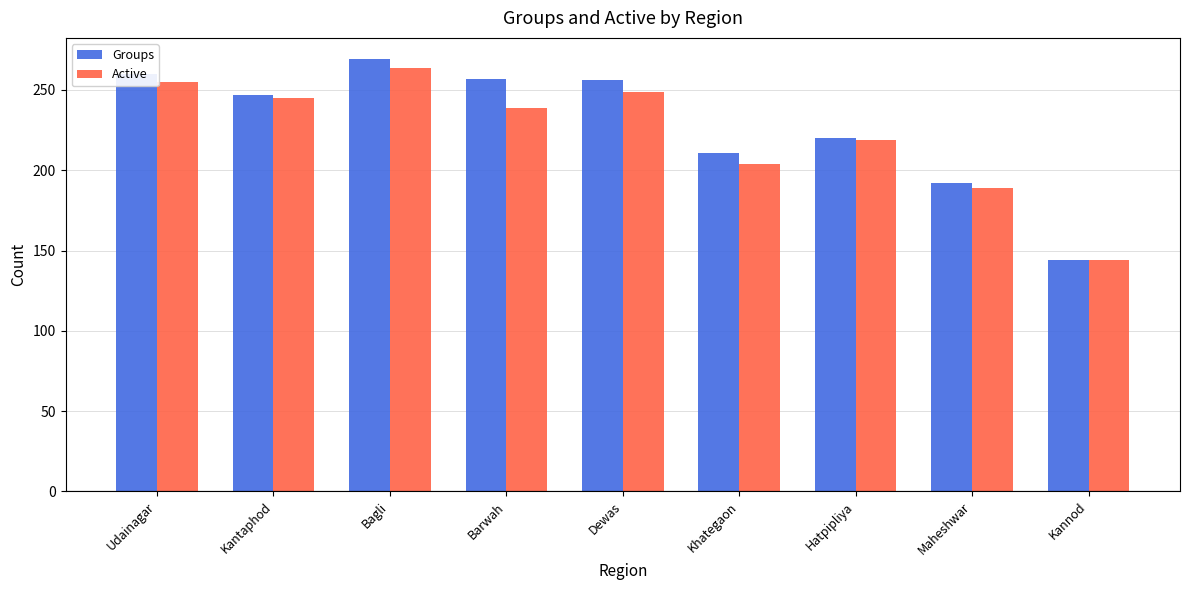

What is the maximum value shown in the chart?

269